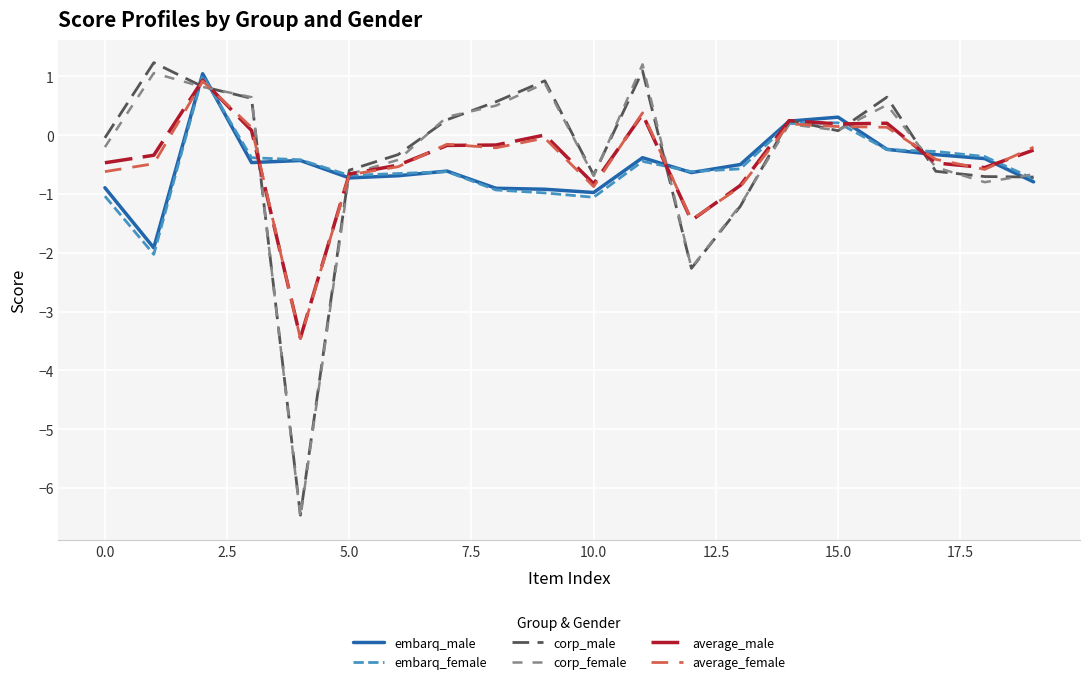

What is the minimum value shown in the chart?

-6.5